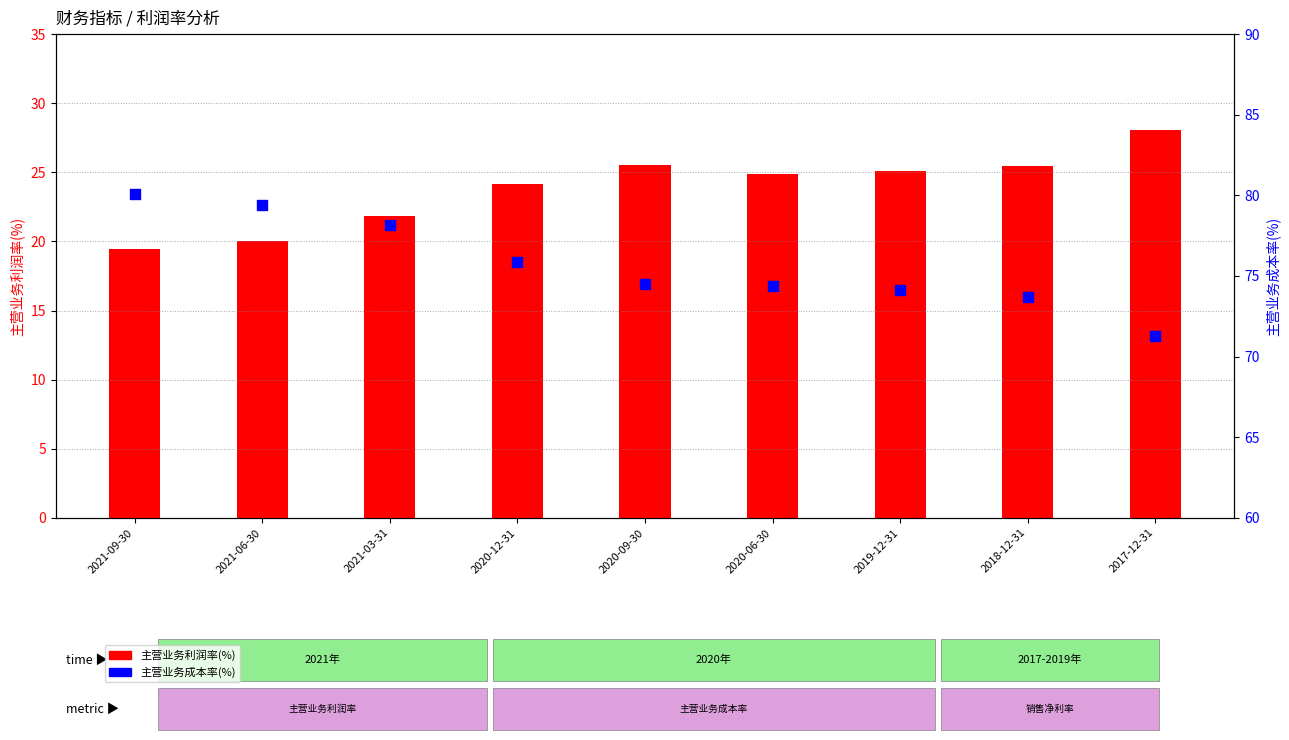

What is the total value across all series at 2017-12-31?

99.3